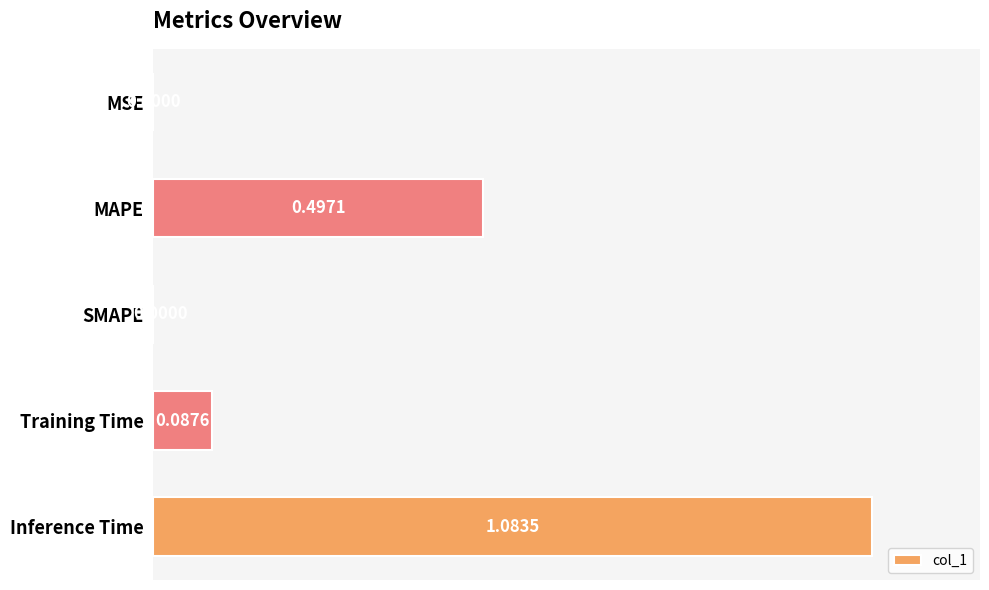

What is the change in value from SMAPE to Inference Time?

+1.1